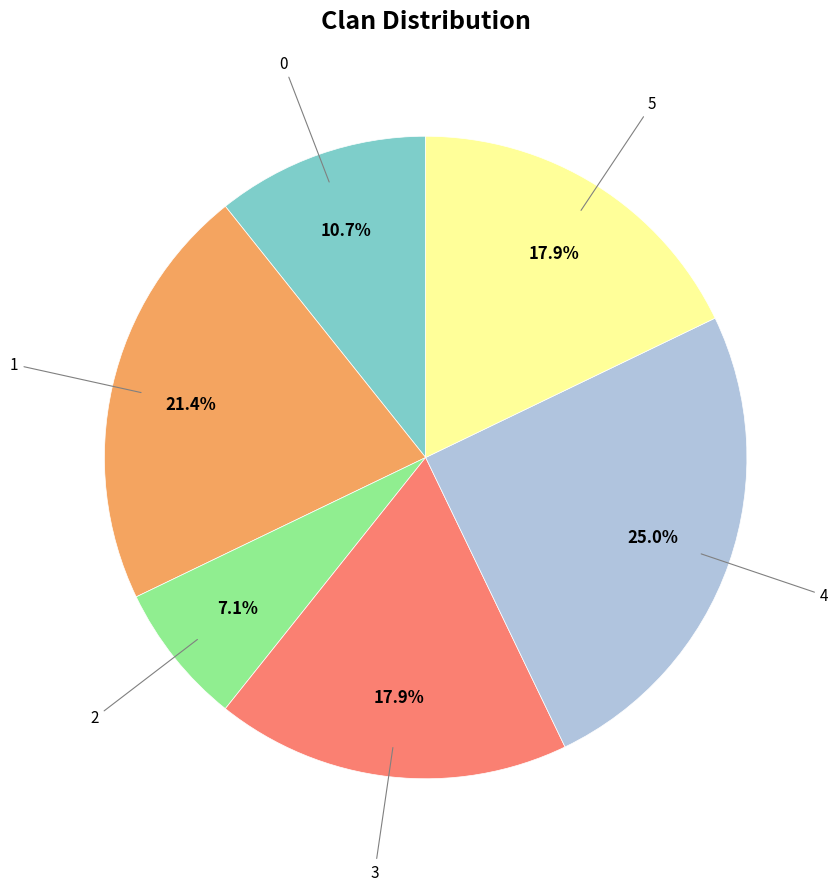

Is there a majority slice in this chart?

No